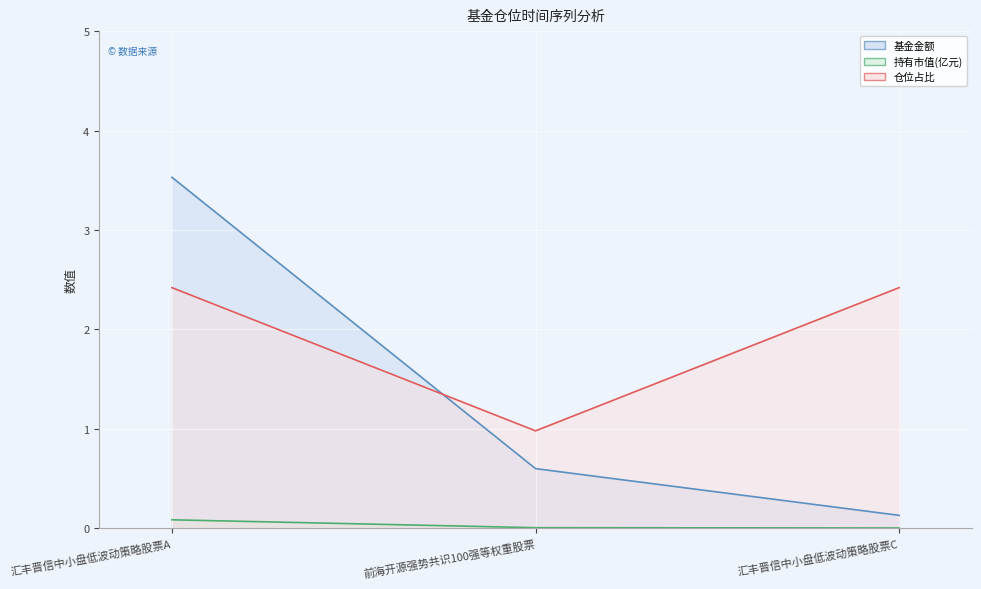

What is the lowest value of the 基金金额 (线) series?

0.1